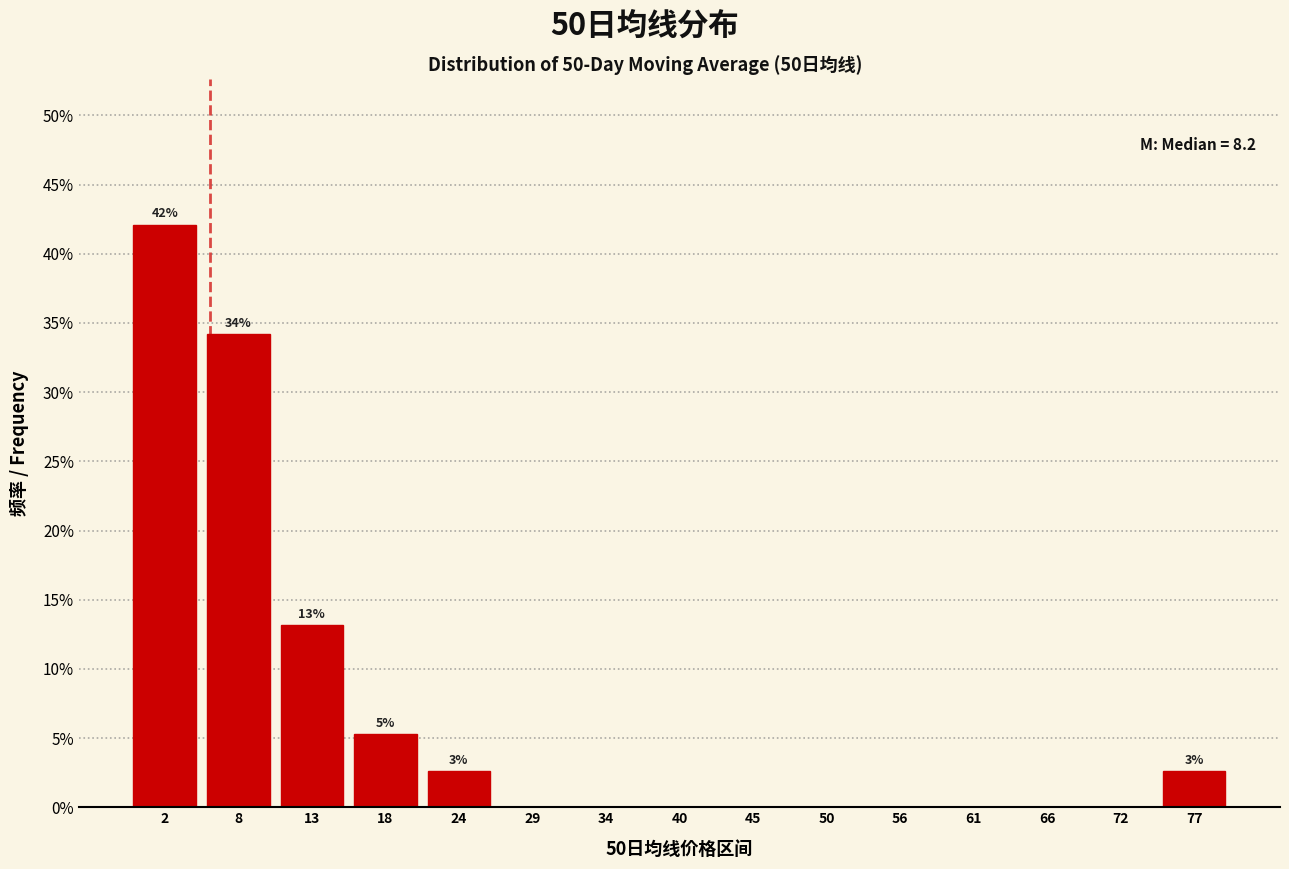

Reading left to right, what are all the values shown in this chart?

2=42.1	8=34.2	13=13.2	18=5.3	24=2.6	29=0.0	34=0.0	40=0.0	45=0.0	50=0.0	56=0.0	61=0.0	66=0.0	72=0.0	77=2.6